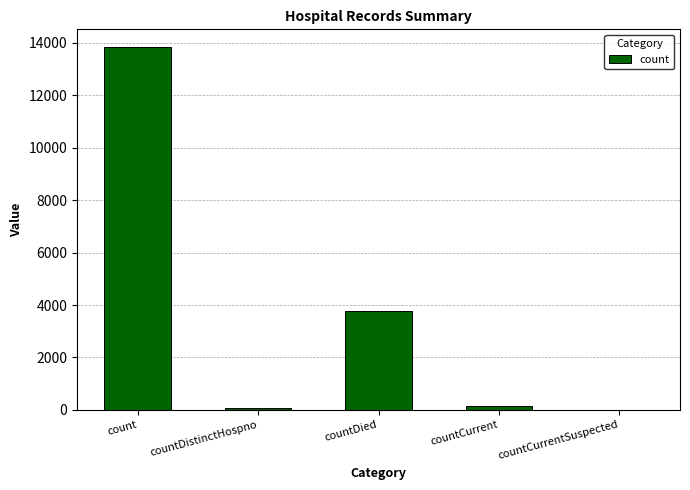

What is the approximate value at countDied, to the nearest 50?

3800